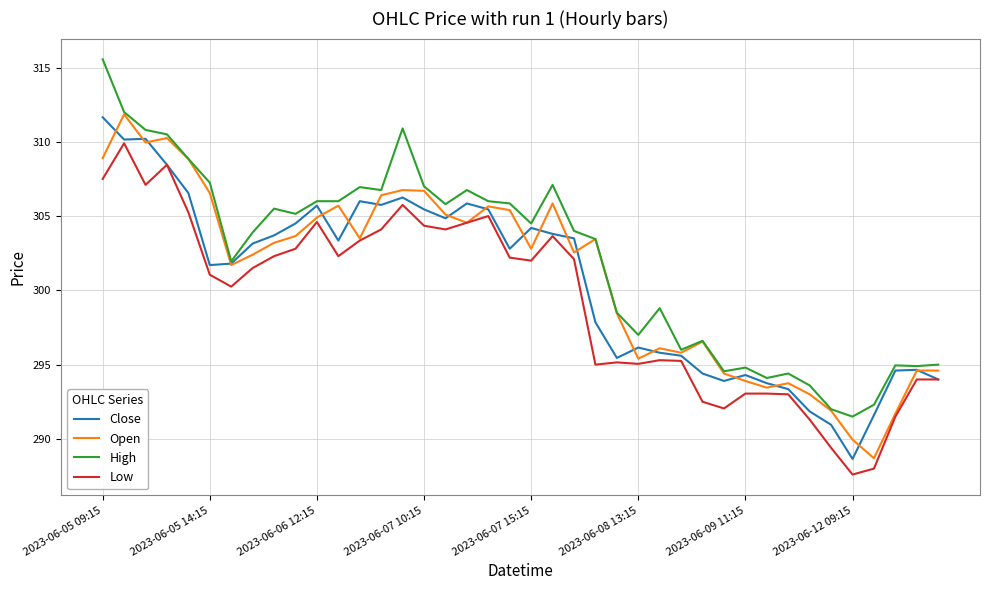

What is the highest value of the Open series?

311.9